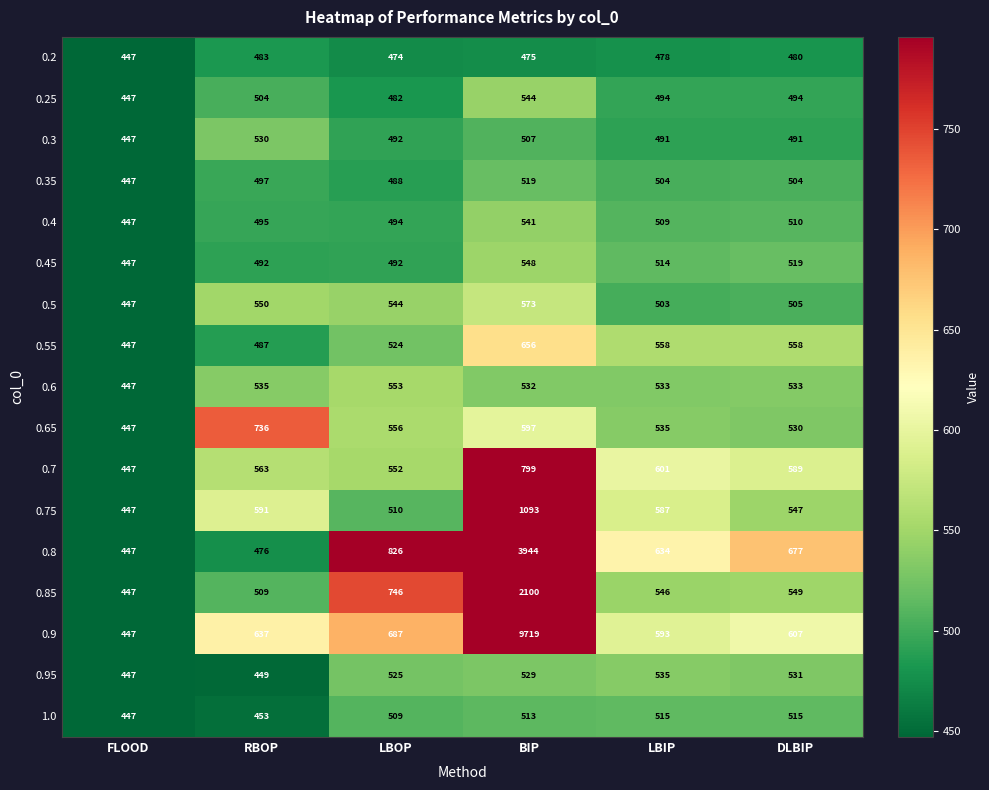

Is it true that 0.9 equals 593 at LBIP?

True